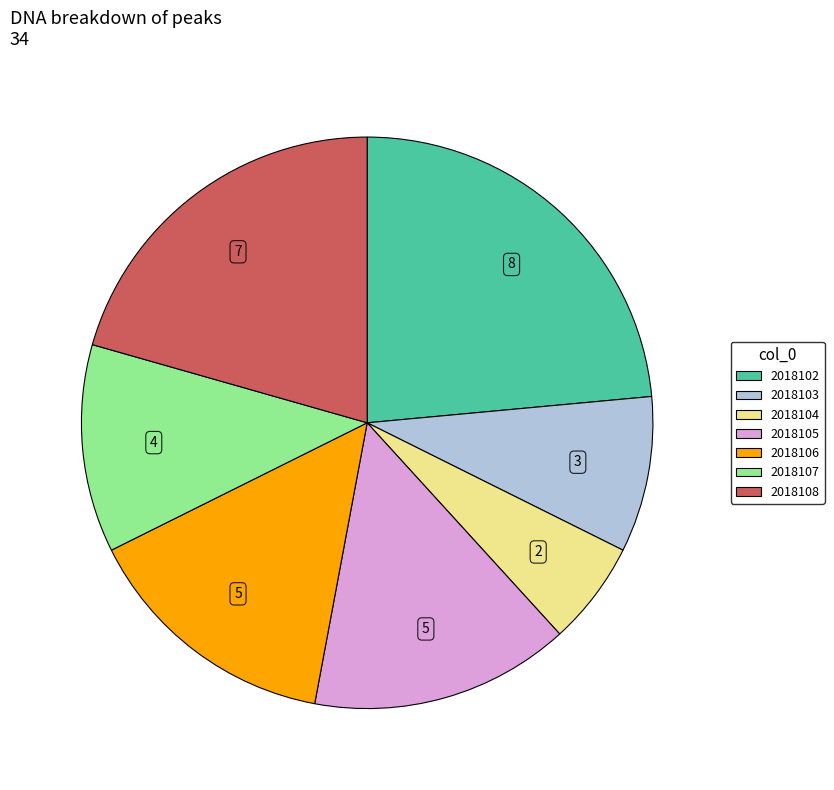

Does any single category account for the majority?

No